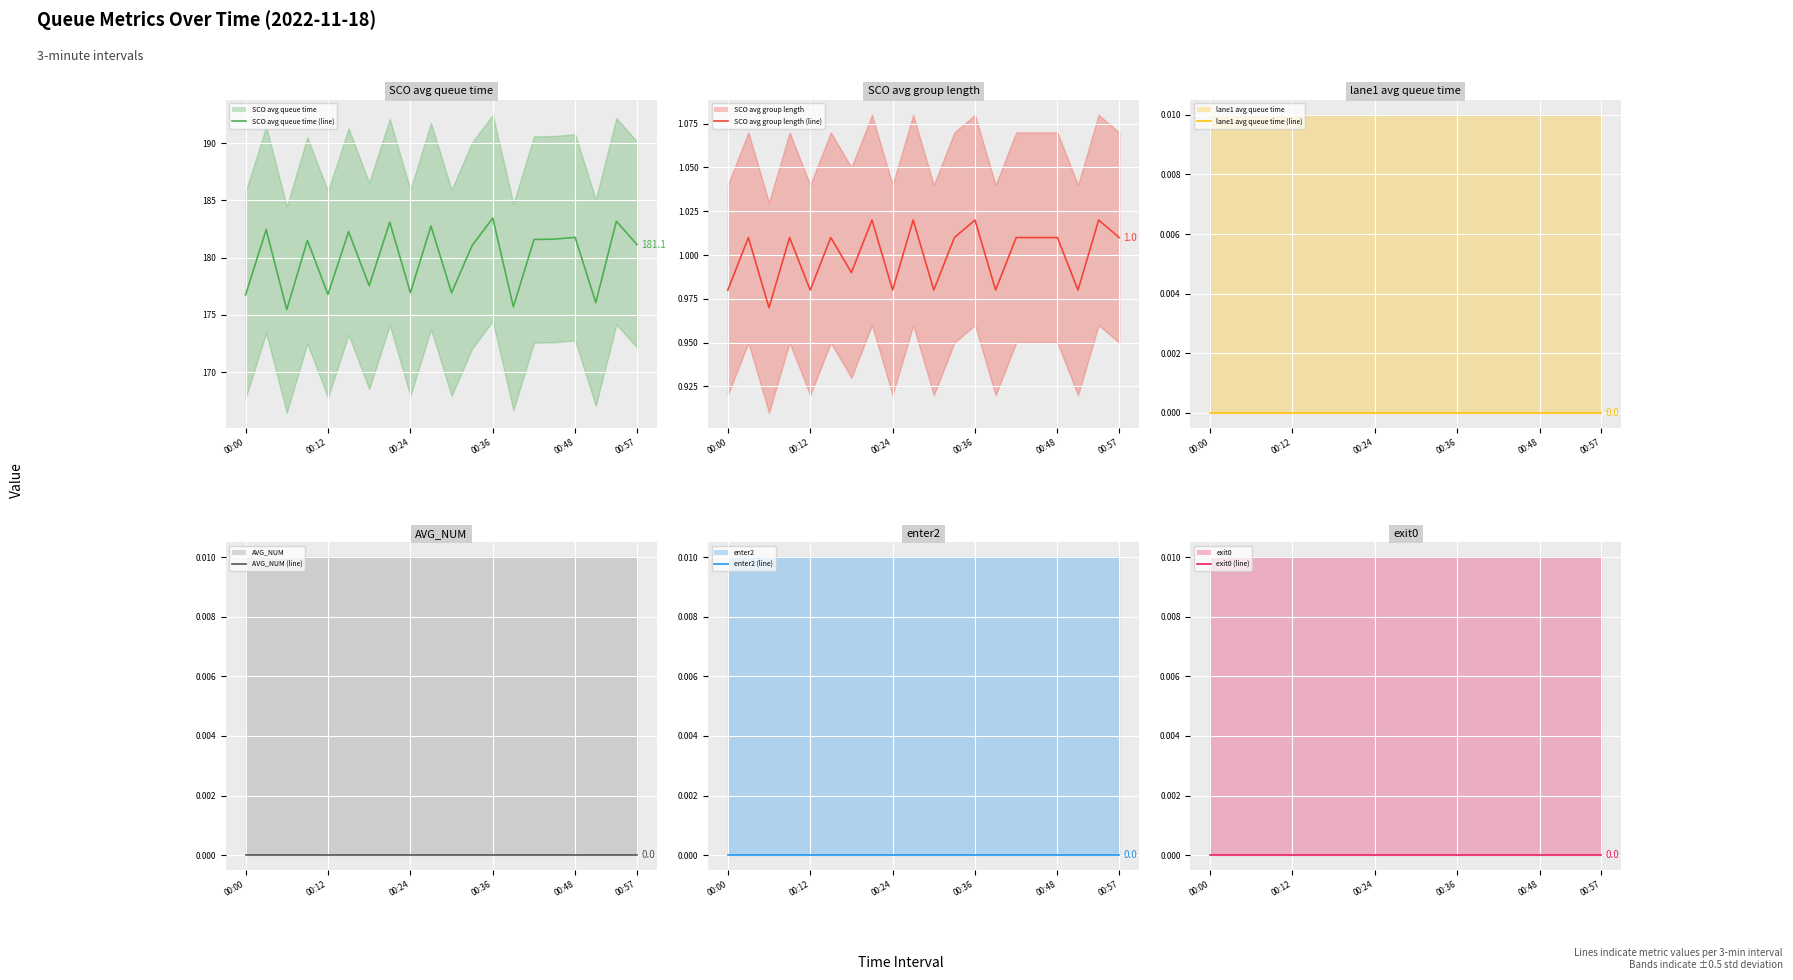

Which category has the highest value in the AVG_NUM (line) series?

00:00